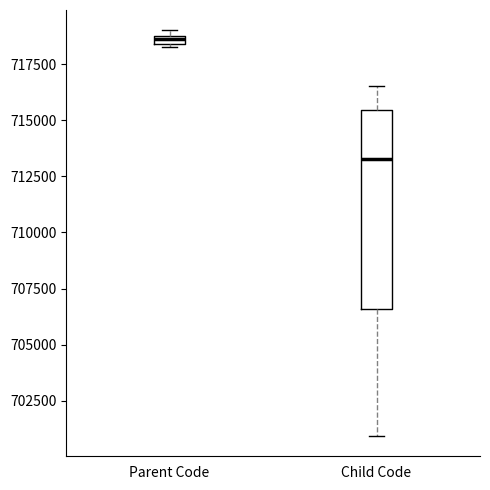

Which box is the tallest, from its lower edge to its upper edge?

Child Code